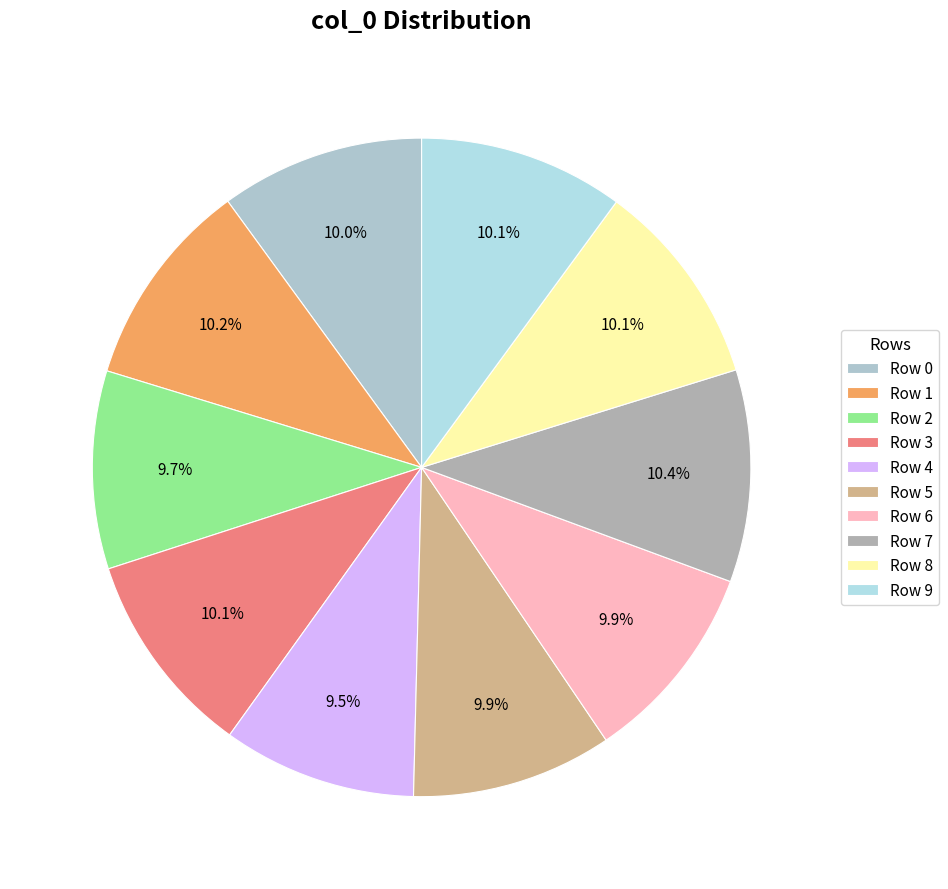

What is the largest slice in the pie chart?

Row 7